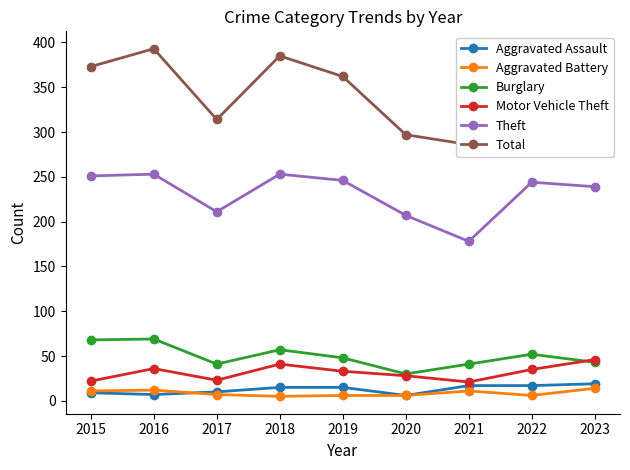

What is the approximate value of Burglary at 2017, to the nearest 5?

40